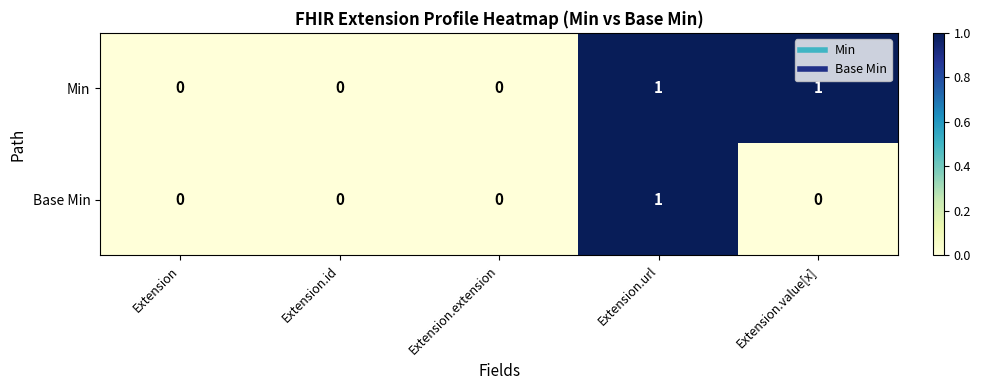

Rank the series by their average value, from highest to lowest.

Min, Base Min